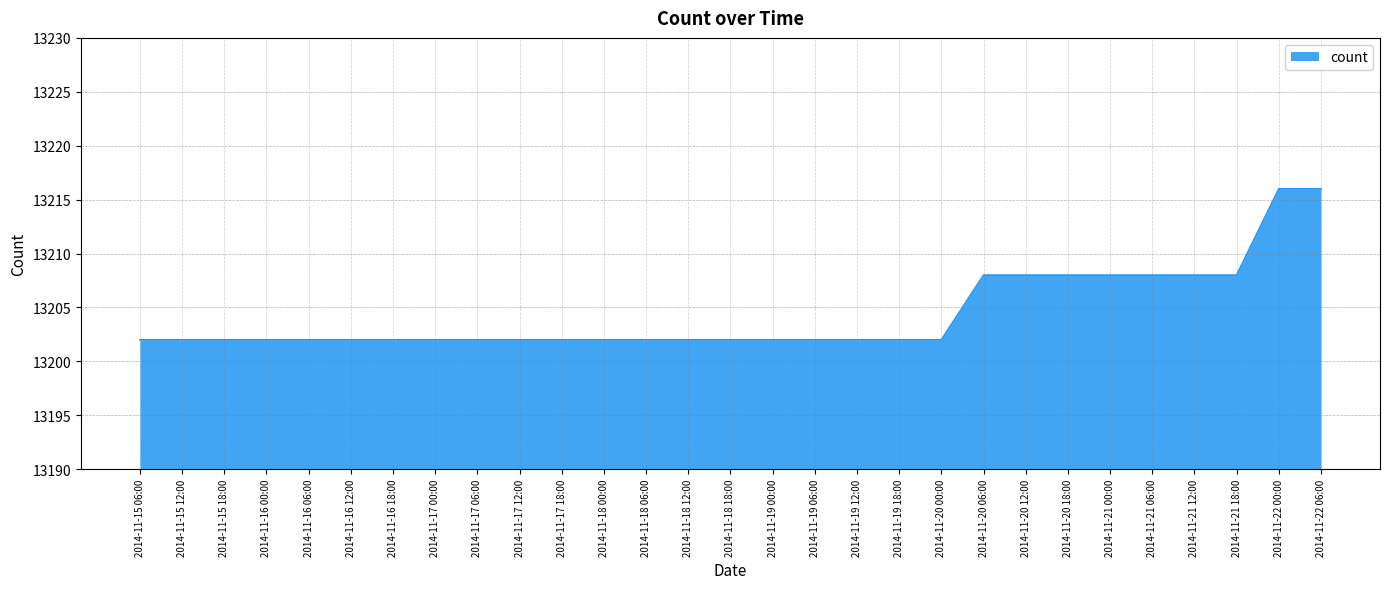

Reading right to left, extract all data points from this chart.

2014-11-22 06:00=13216	2014-11-22 00:00=13216	2014-11-21 18:00=13208	2014-11-21 12:00=13208	2014-11-21 06:00=13208	2014-11-21 00:00=13208	2014-11-20 18:00=13208	2014-11-20 12:00=13208	2014-11-20 06:00=13208	2014-11-20 00:00=13202	2014-11-19 18:00=13202	2014-11-19 12:00=13202	2014-11-19 06:00=13202	2014-11-19 00:00=13202	2014-11-18 18:00=13202	2014-11-18 12:00=13202	2014-11-18 06:00=13202	2014-11-18 00:00=13202	2014-11-17 18:00=13202	2014-11-17 12:00=13202	2014-11-17 06:00=13202	2014-11-17 00:00=13202	2014-11-16 18:00=13202	2014-11-16 12:00=13202	2014-11-16 06:00=13202	2014-11-16 00:00=13202	2014-11-15 18:00=13202	2014-11-15 12:00=13202	2014-11-15 06:00=13202